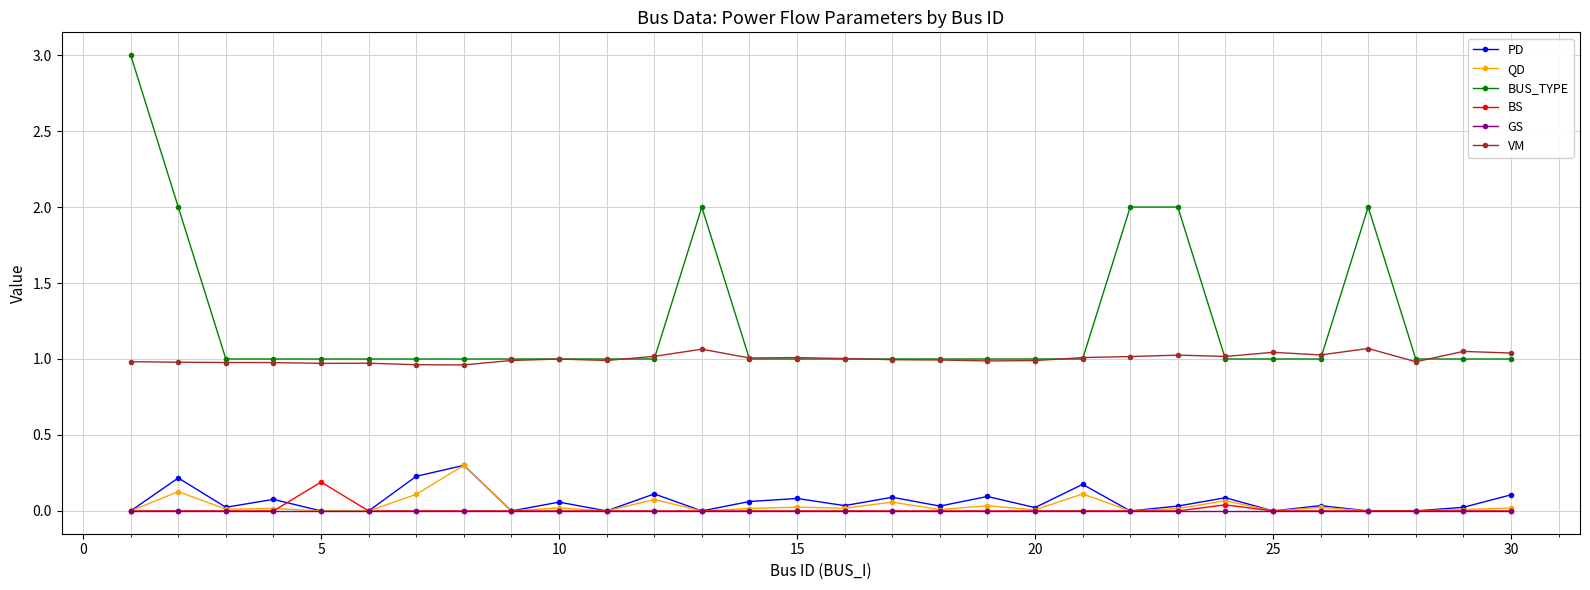

True or false: QD and VM intersect in this chart.

False